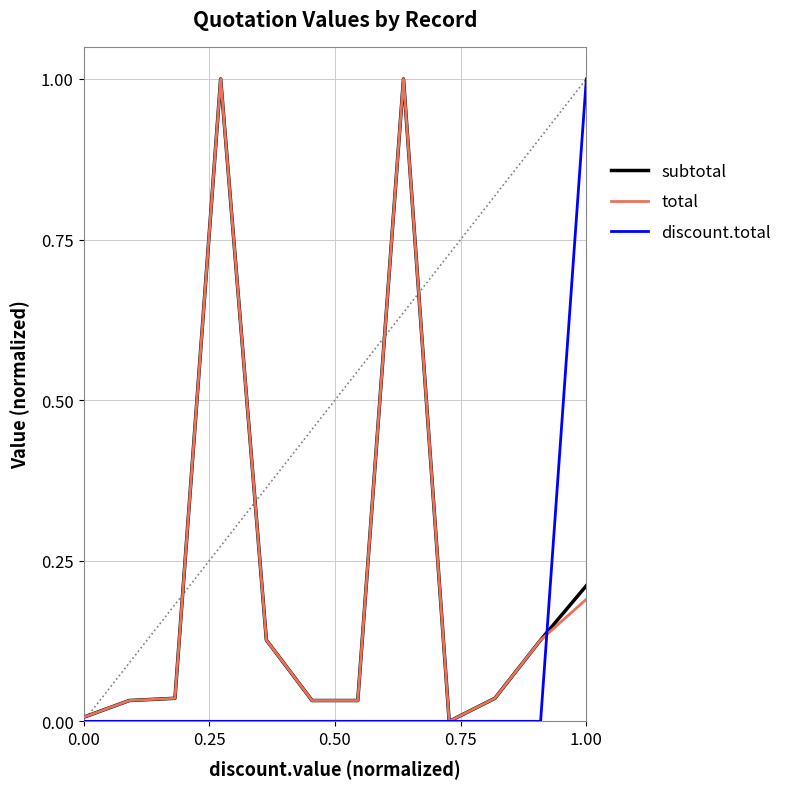

After their last crossing, which series has the higher values: subtotal or discount.total?

discount.total